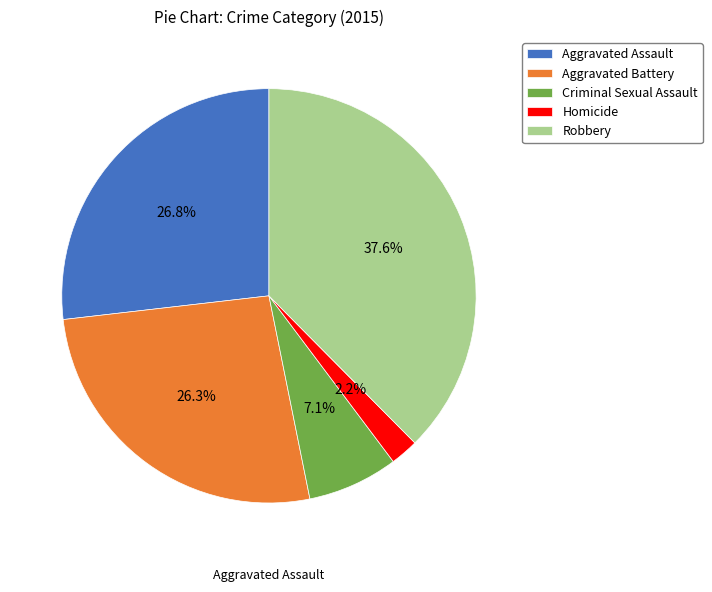

Combined, what portion of the pie is Aggravated Battery and Aggravated Assault?

53.2%